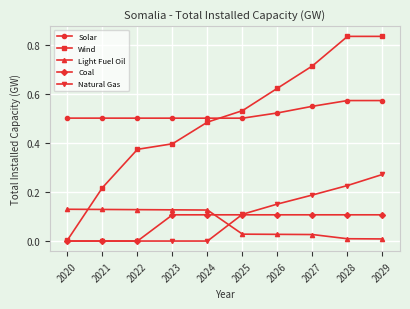

True or false: Solar and Coal intersect in this chart.

False